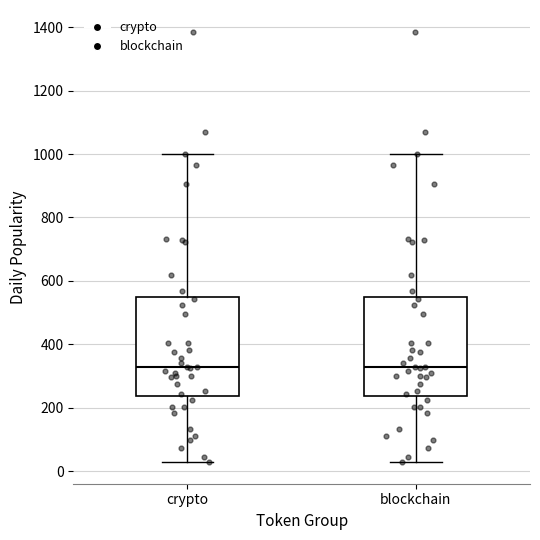

Reading left to right, read every box against the y-axis: the position of its median line, the range the box covers, and the ends of its whiskers. The values are not printed on the chart, so give them approximately, as read against the axis.

crypto: median 320, box 240 to 560, whiskers 20 to 1000
blockchain: median 320, box 240 to 560, whiskers 20 to 1000